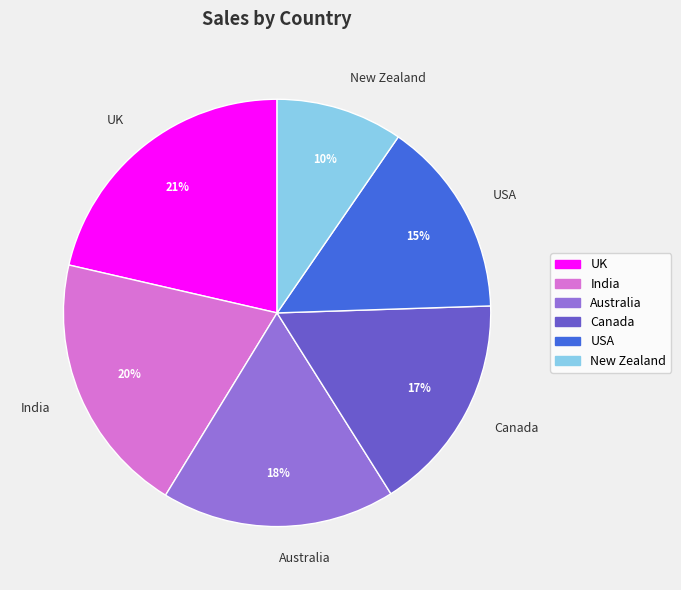

Which category has the smallest portion of the pie?

New Zealand